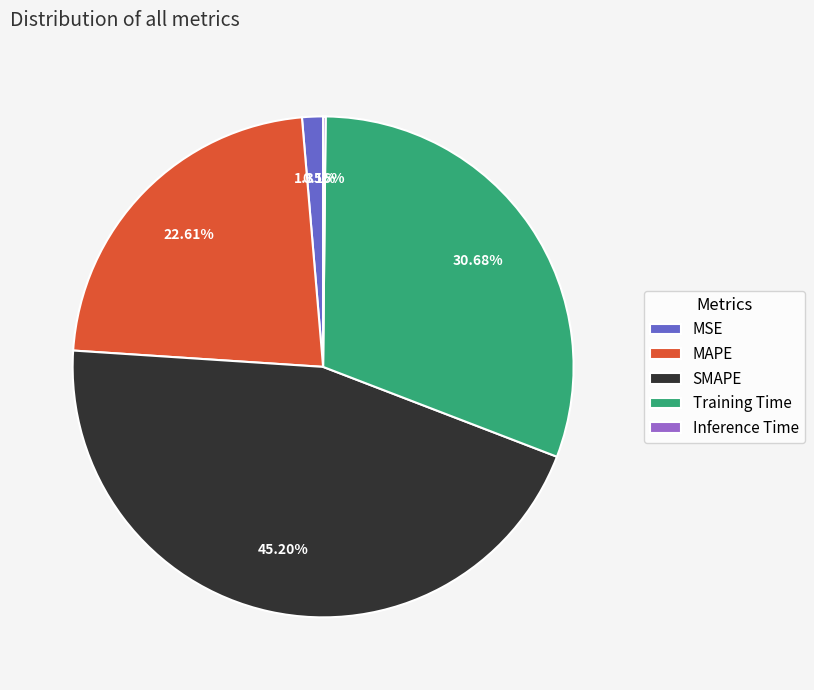

To the nearest percent, what portion does SMAPE represent?

45%